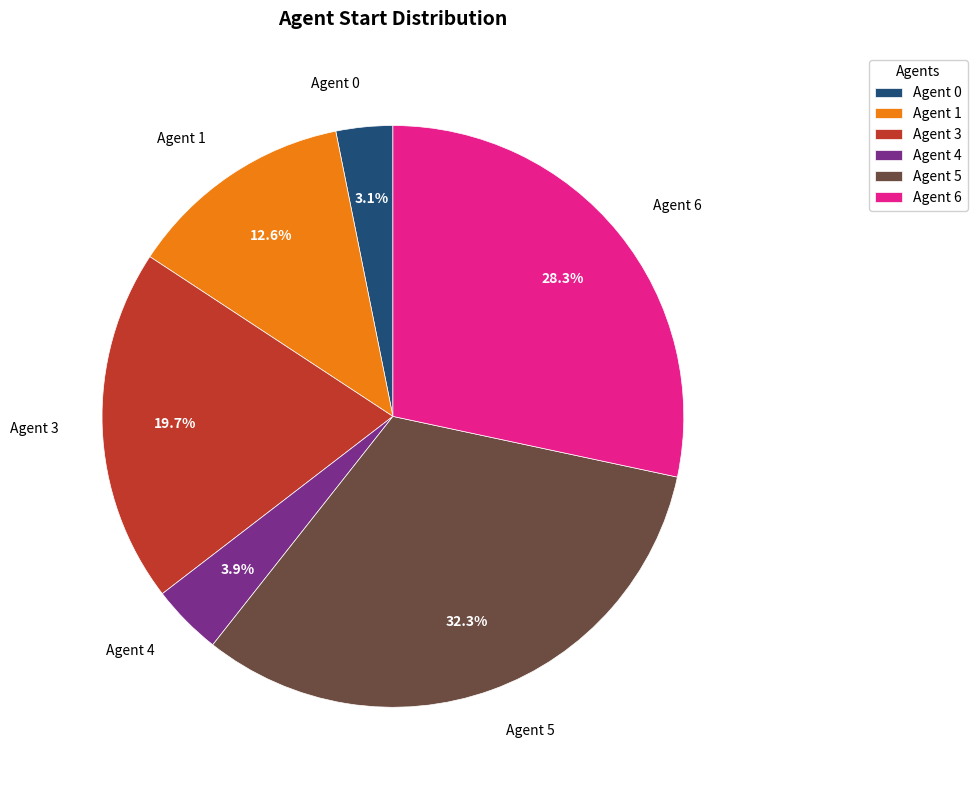

Between Agent 1 and Agent 3, which is larger?

Agent 3